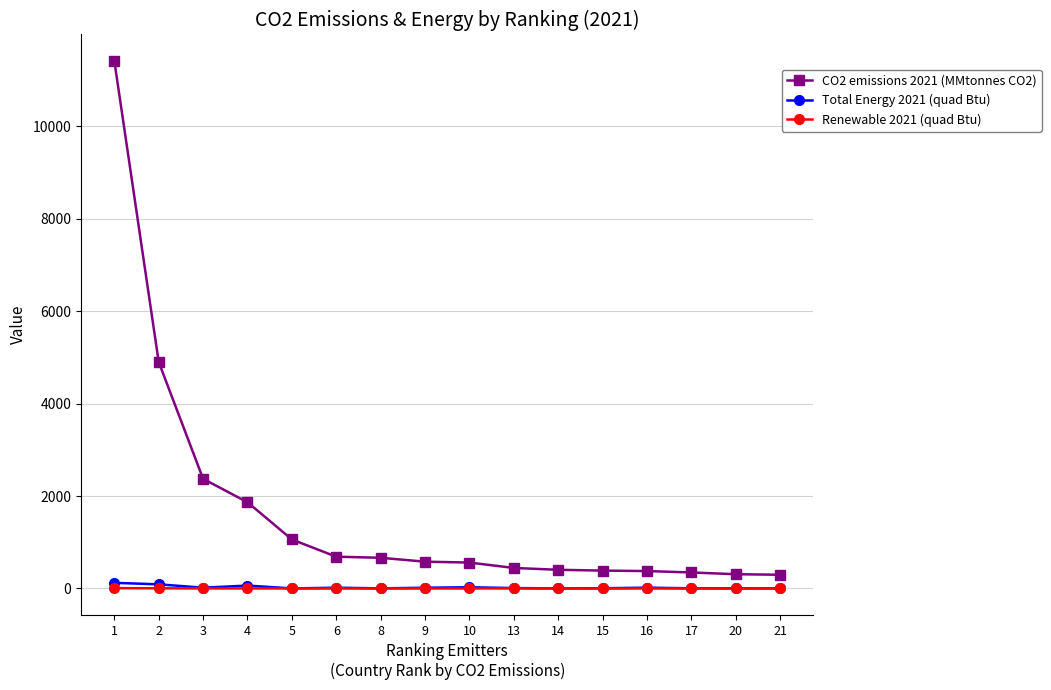

Which series has the widest spread of values?

CO2 emissions 2021 (MMtonnes CO2)